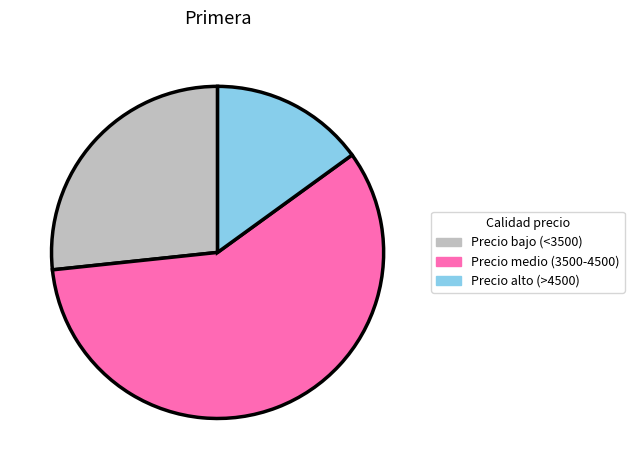

The Precio medio (3500-4500) slice represents 50% of the pie. True or false?

False